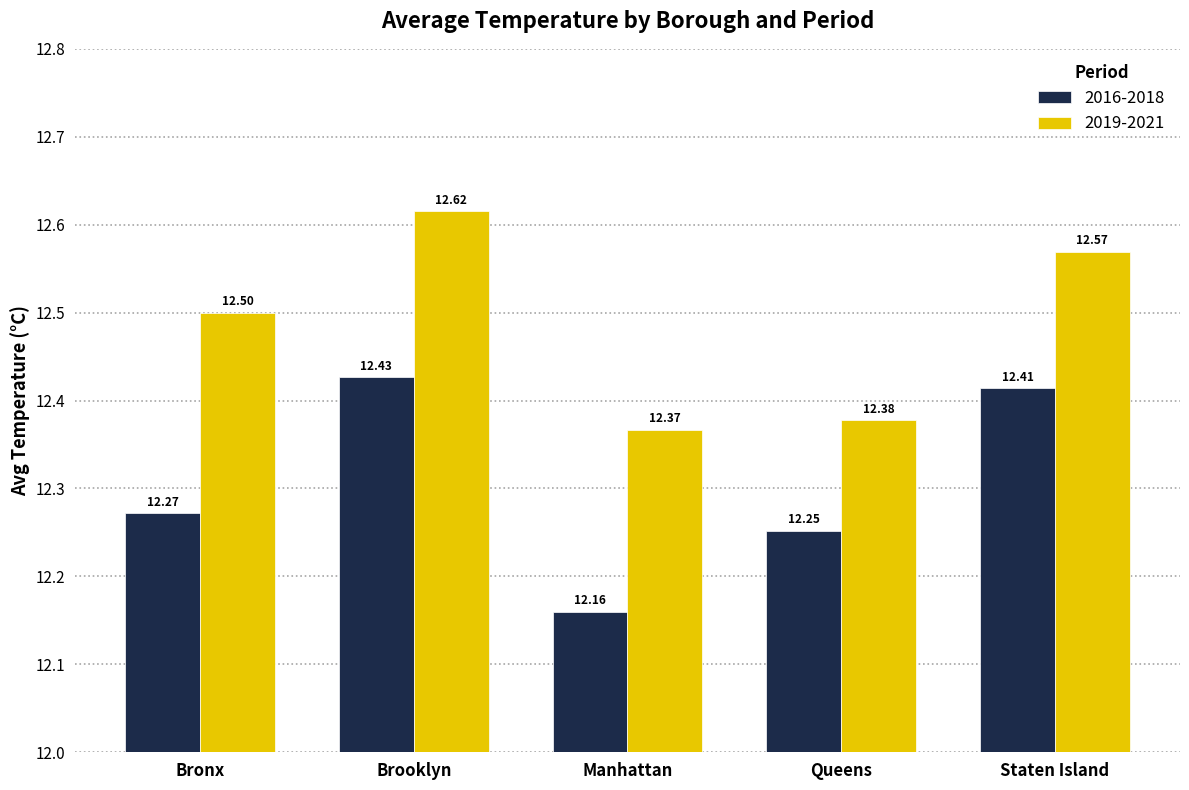

Which category has the lowest value in the 2019-2021 series?

Manhattan